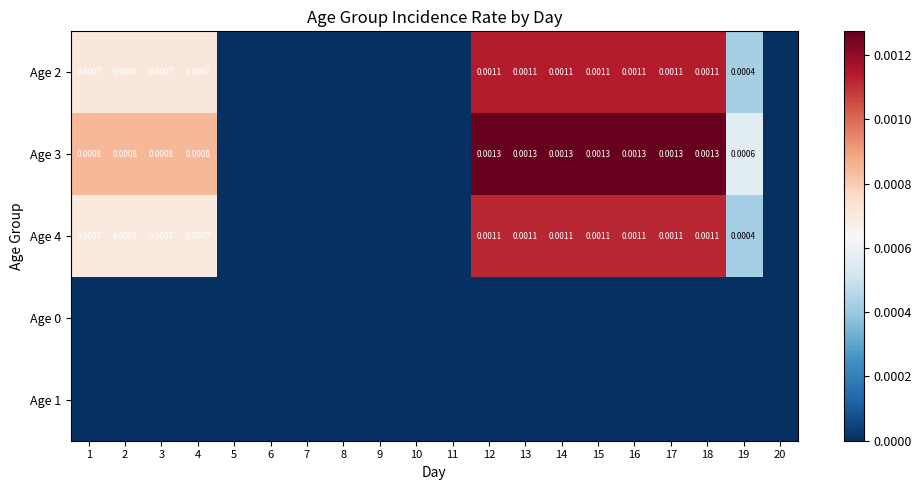

List the labels in order of Age 0 value, smallest first.

1, 2, 3, 4, 5, 6, 7, 8, 9, 10, 11, 12, 13, 14, 15, 16, 17, 18, 19, 20